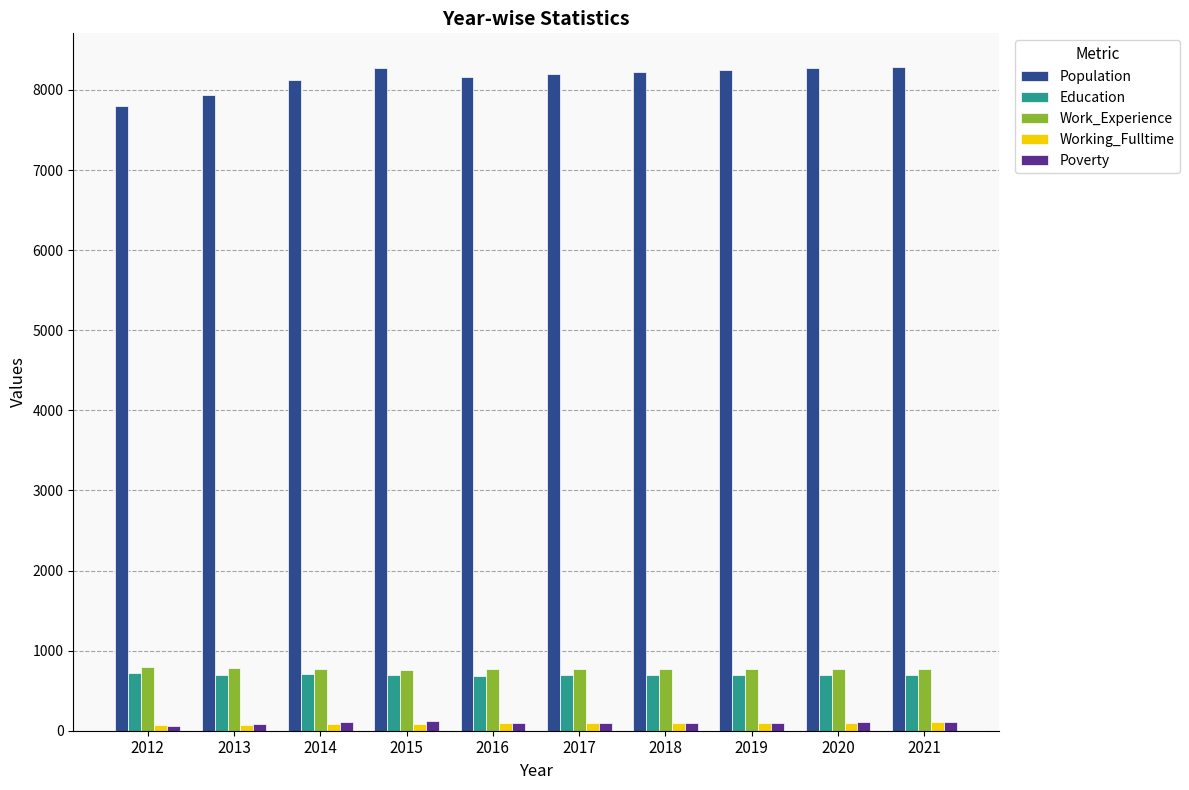

What are all the series names shown in the legend?

Population, Education, Work_Experience, Working_Fulltime, Poverty